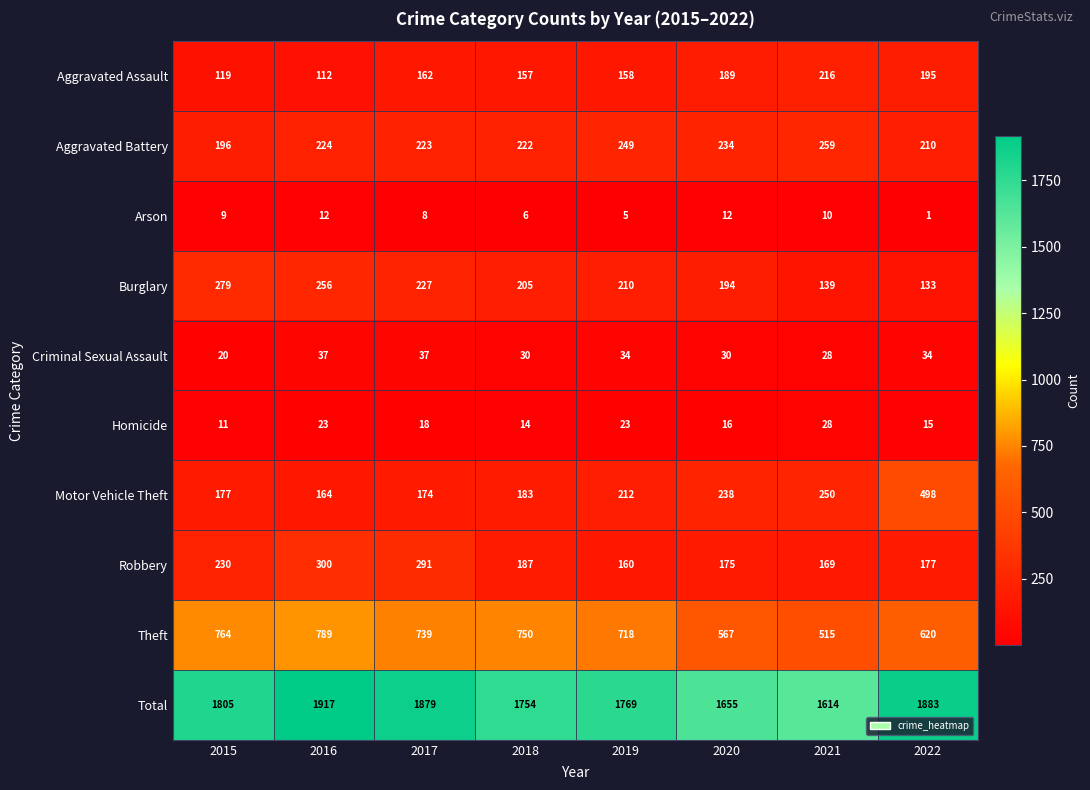

At which label does Criminal Sexual Assault first exceed 34?

2016